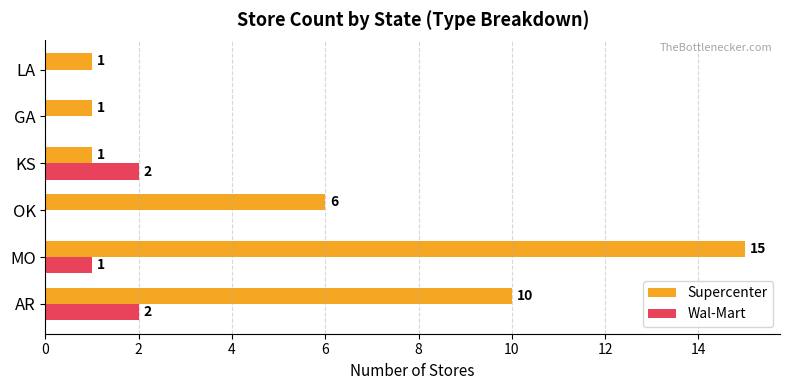

Between OK and GA, which series saw the biggest shift?

Supercenter